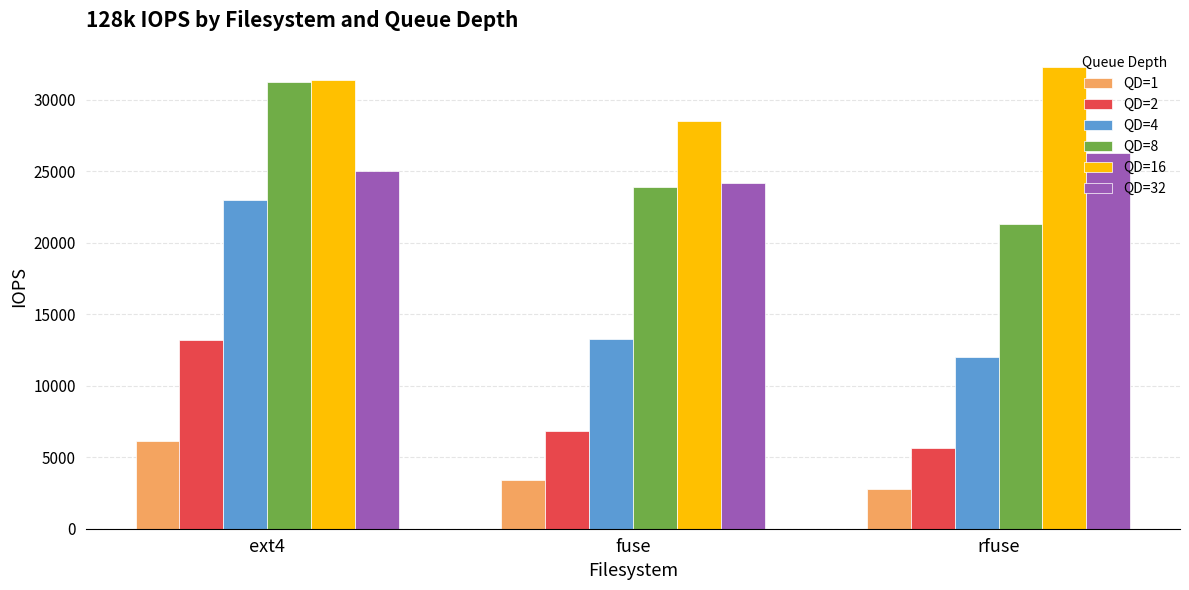

Are the bars horizontal?

No